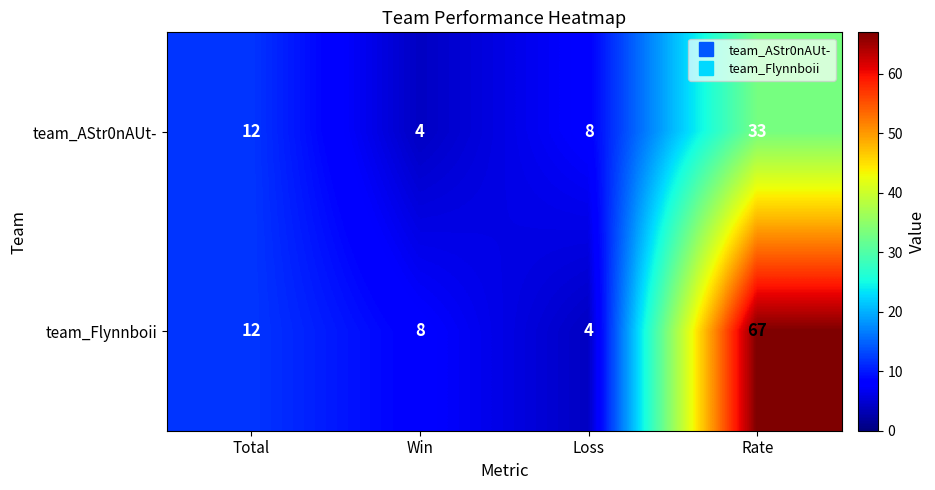

List the series in order of their peak value, highest first.

team_Flynnboii, team_AStr0nAUt-